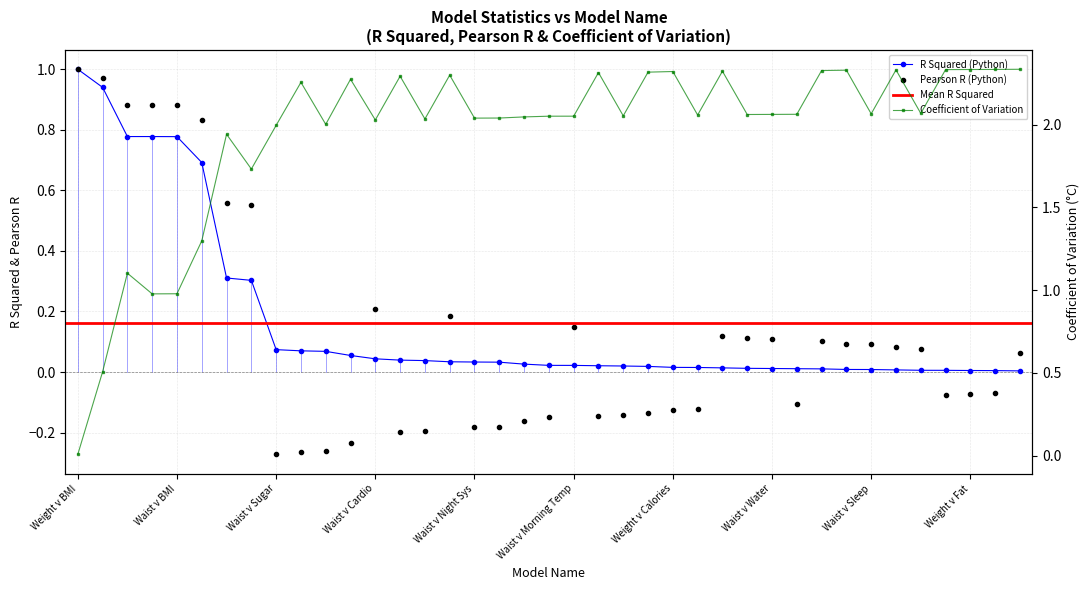

Between Weight v Sugar and Waist v Morning Temp, which series saw the biggest shift?

Pearson R (Python)